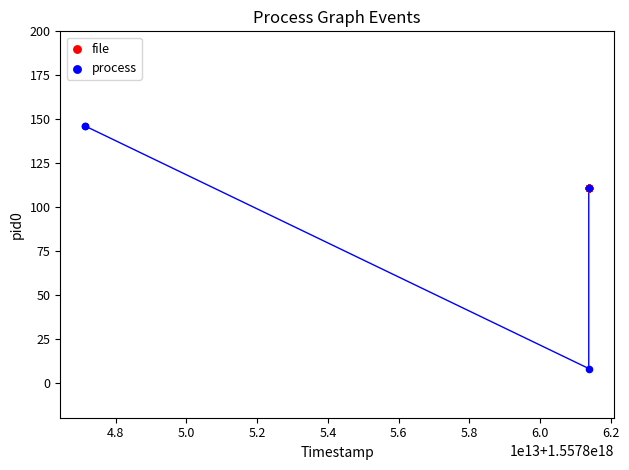

What are all the series names shown in the legend?

file, process